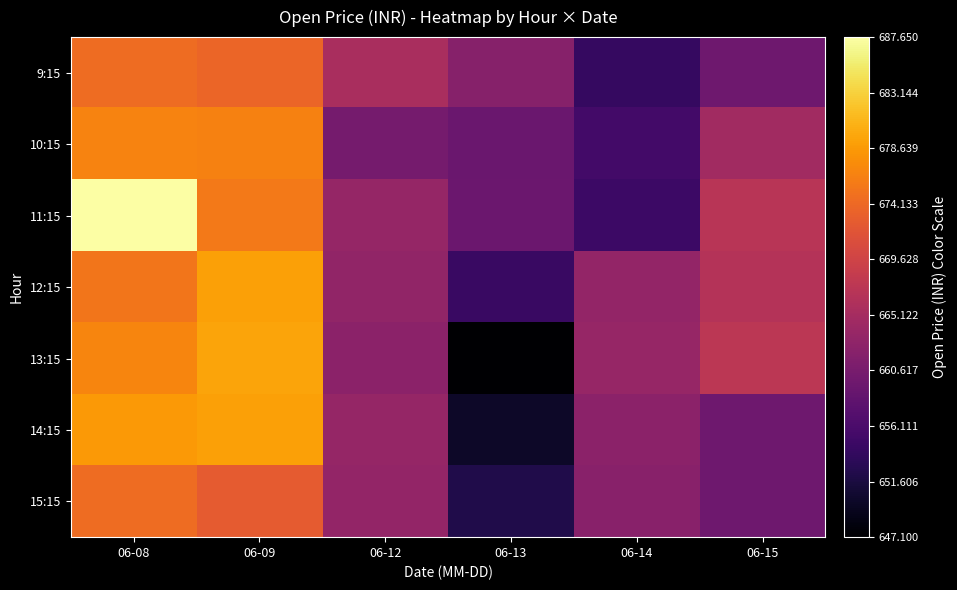

Which series has the largest total across all categories?

11:15